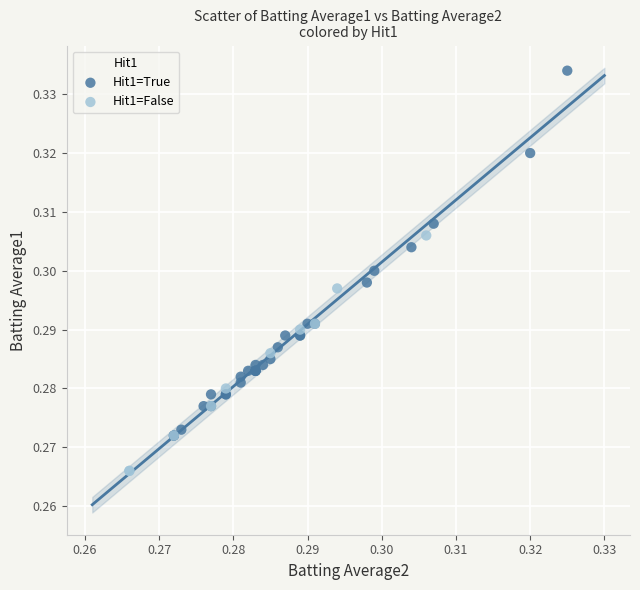

Which series contains the lowest Y value?

Hit1=False